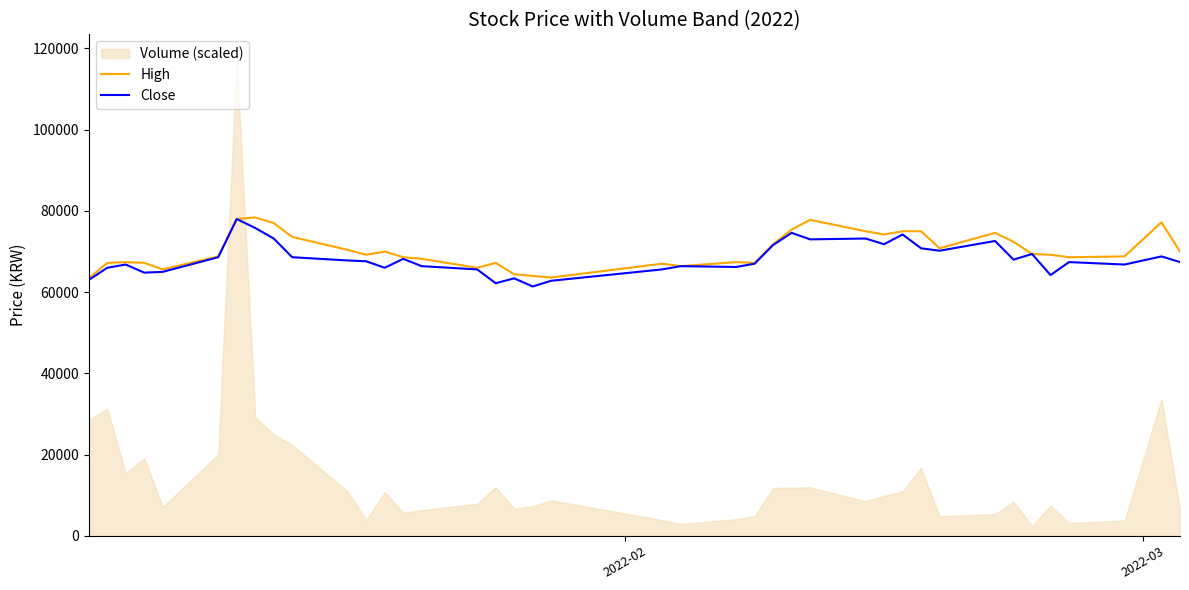

Count the number of categories in the chart.

40